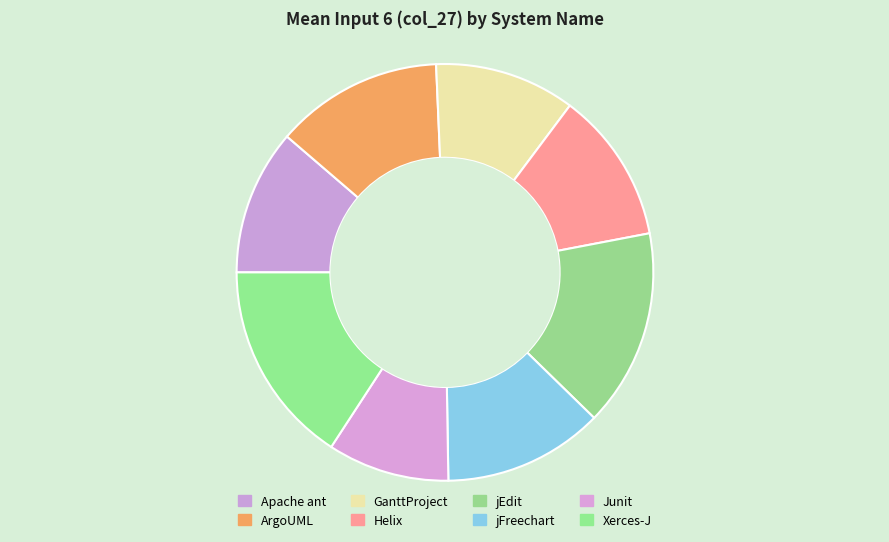

How many slices are in this pie chart?

8